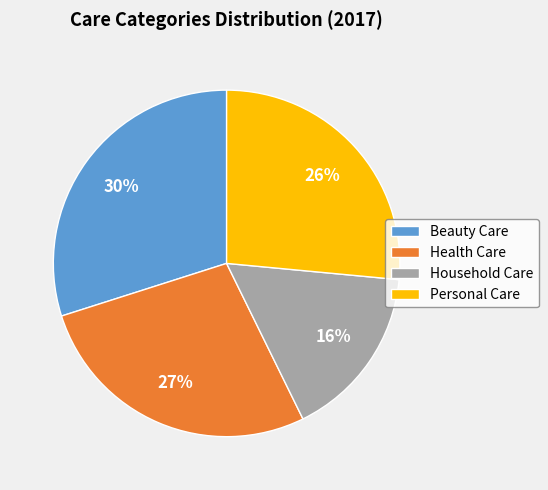

Which slice is the largest?

Beauty Care